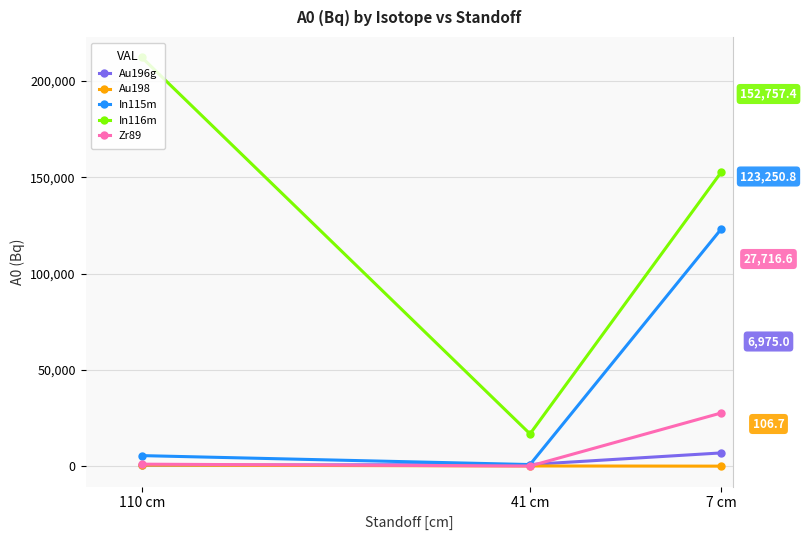

What is the difference between the In115m values at 110 cm and 41 cm?

4640.6